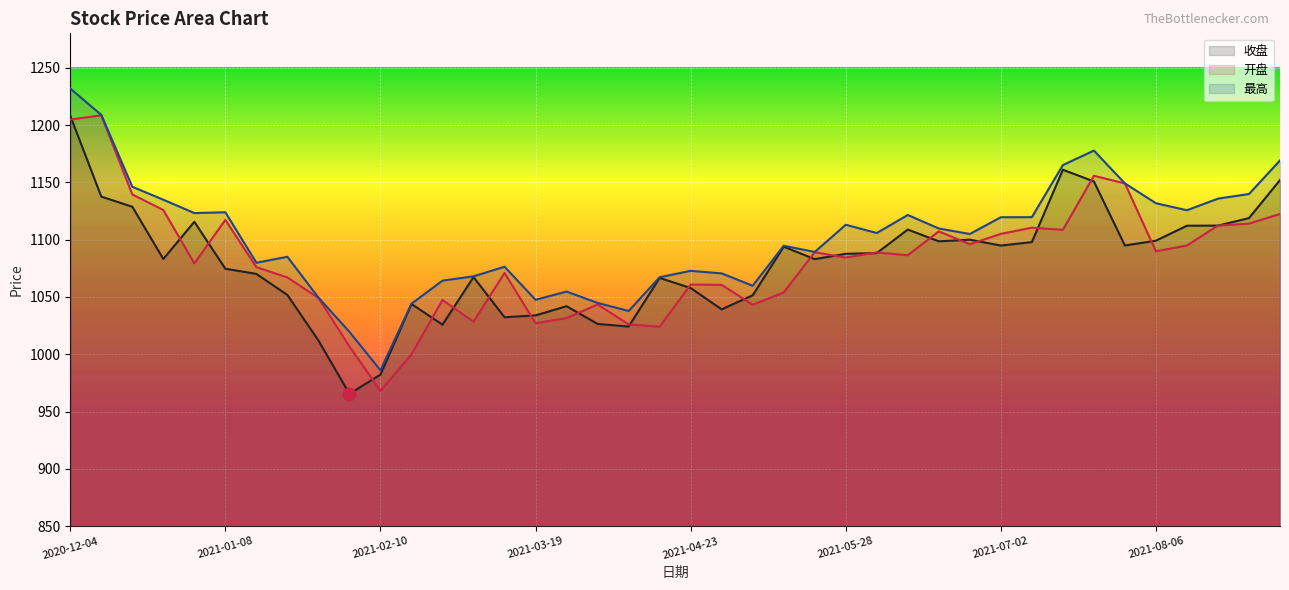

Where is the first local minimum for 开盘?

2020-12-31